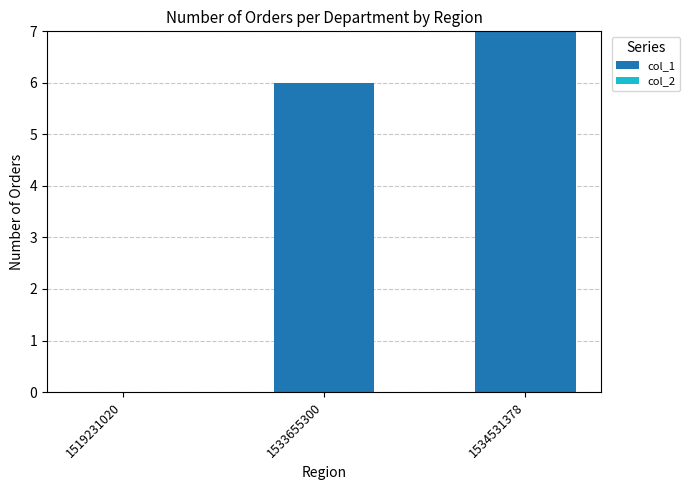

What is the change in value from 1533655300 to 1534531378?

+1